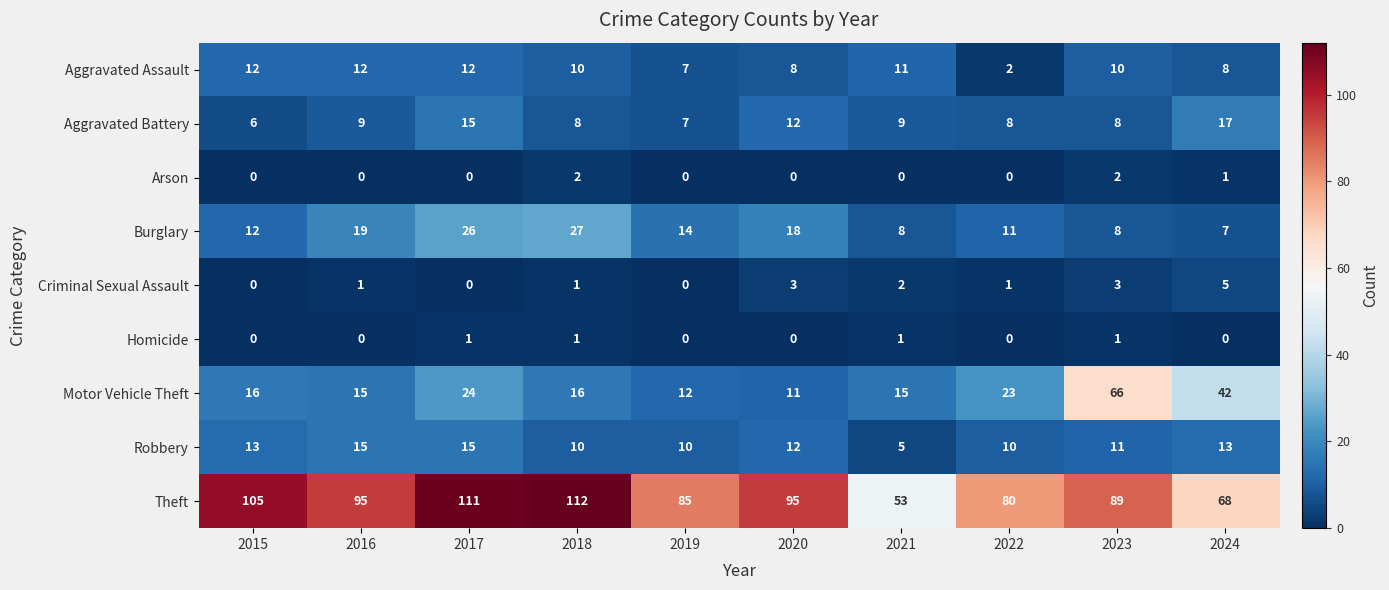

What is the average value of the Motor Vehicle Theft series?

24